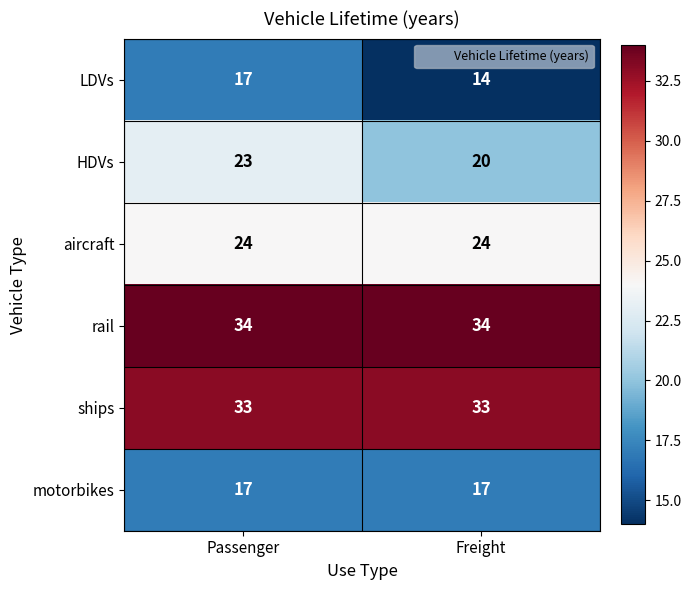

How many data points does each series have?

2